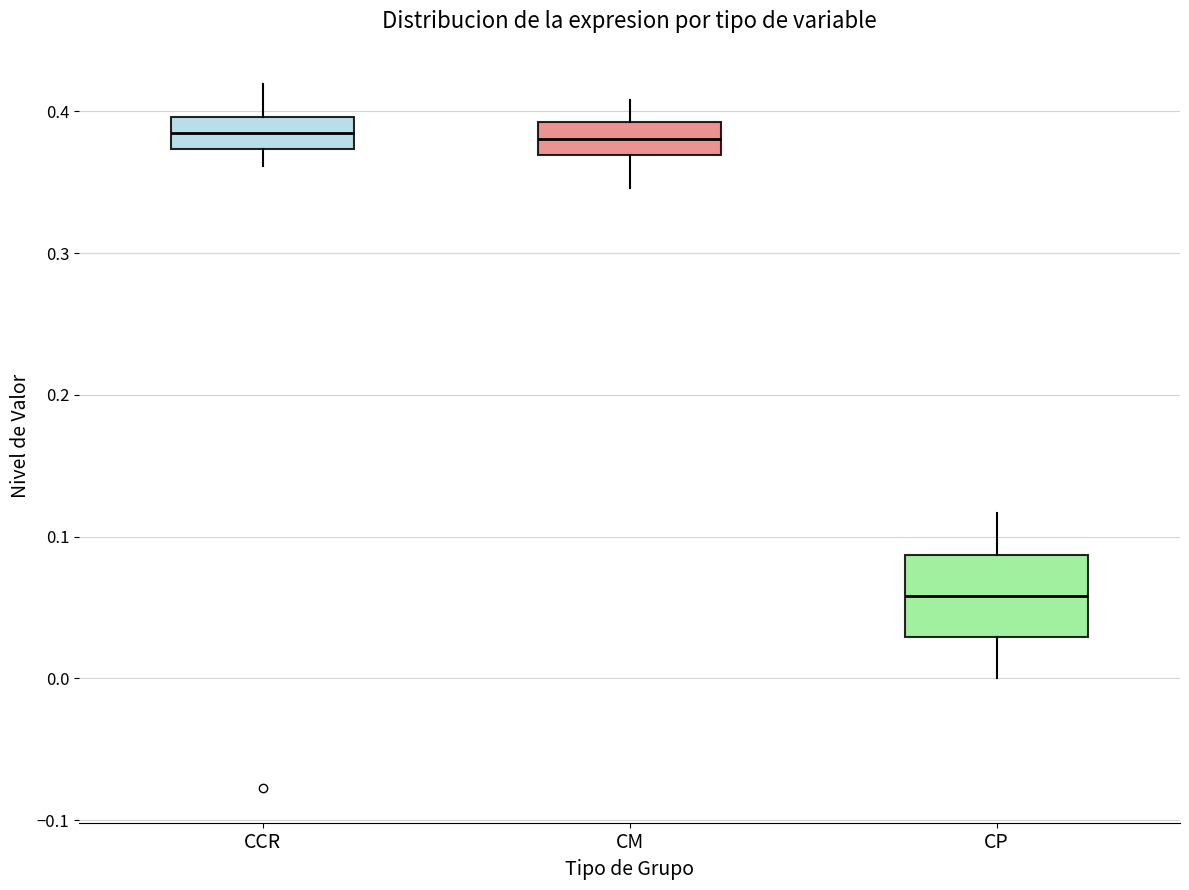

Comparing the boxes themselves (not the whiskers), which one is the tallest?

CP